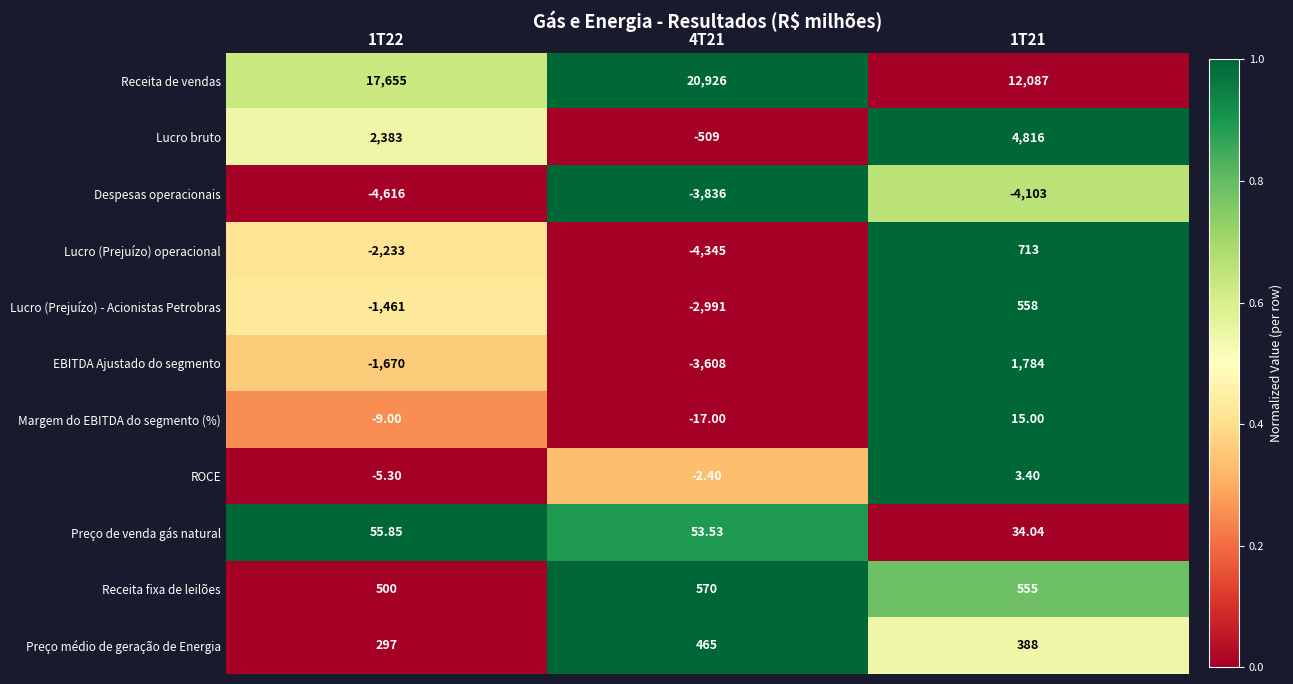

What is the total value across all series at 1T21?

16850.4